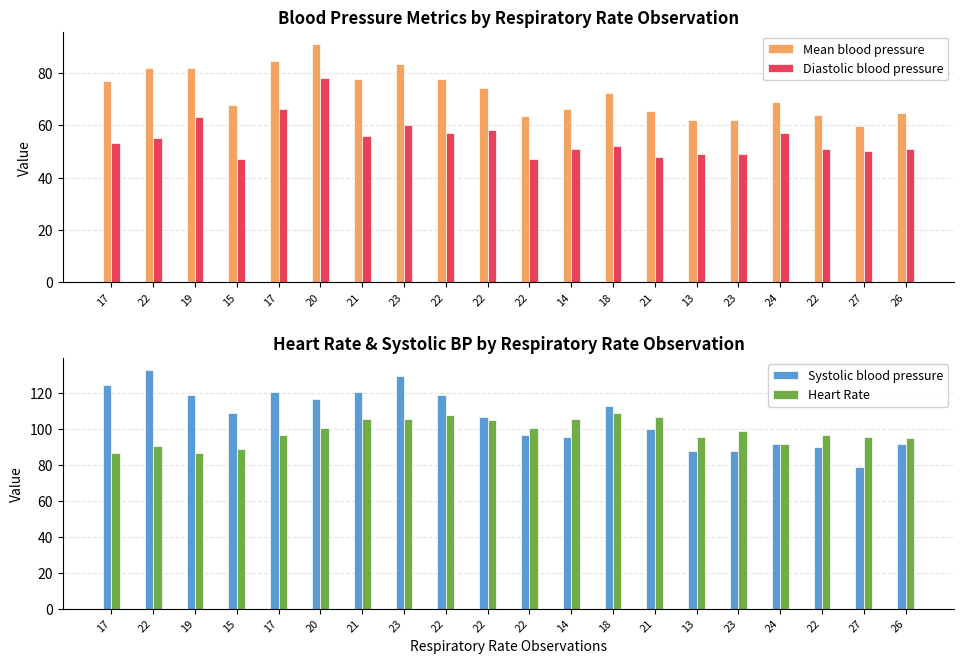

What is the sum of the Diastolic blood pressure values at 19 and 18?

115.0